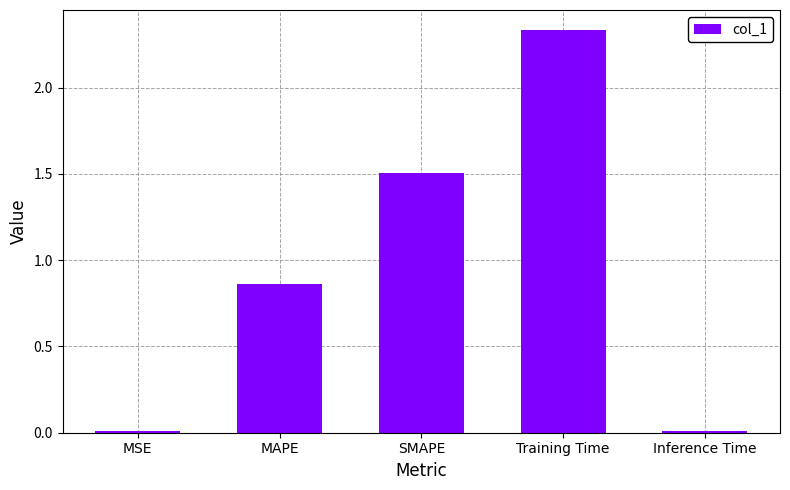

Is it true that the value at SMAPE is 0.8?

False